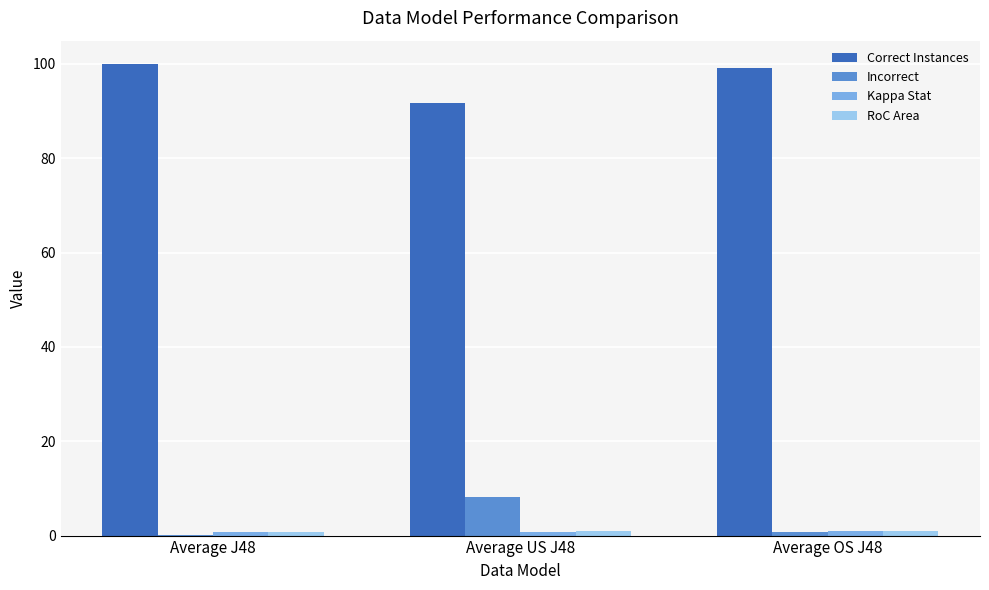

What is the spread (max minus min) of values at Average US J48?

91.0